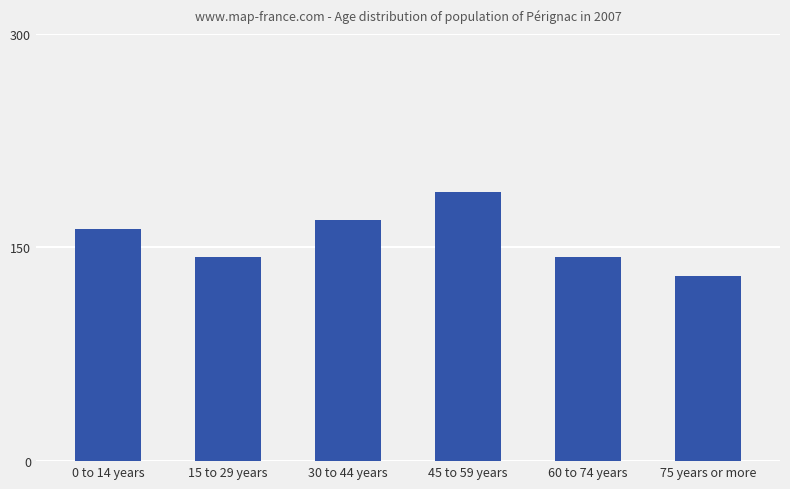

Count the number of data series in this chart.

1